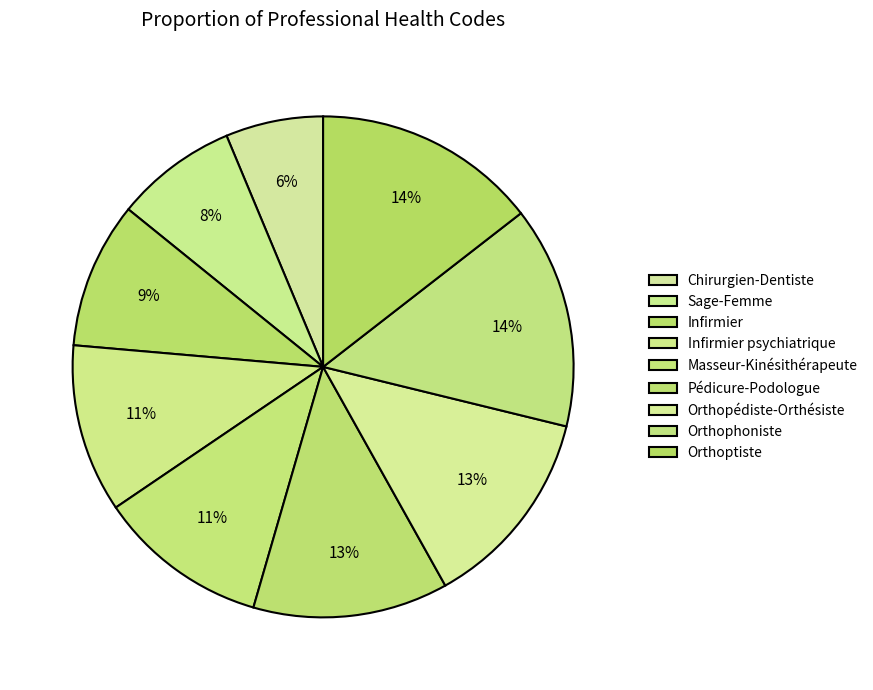

To the nearest percent, what is the difference between the largest and smallest slice percentages?

8%